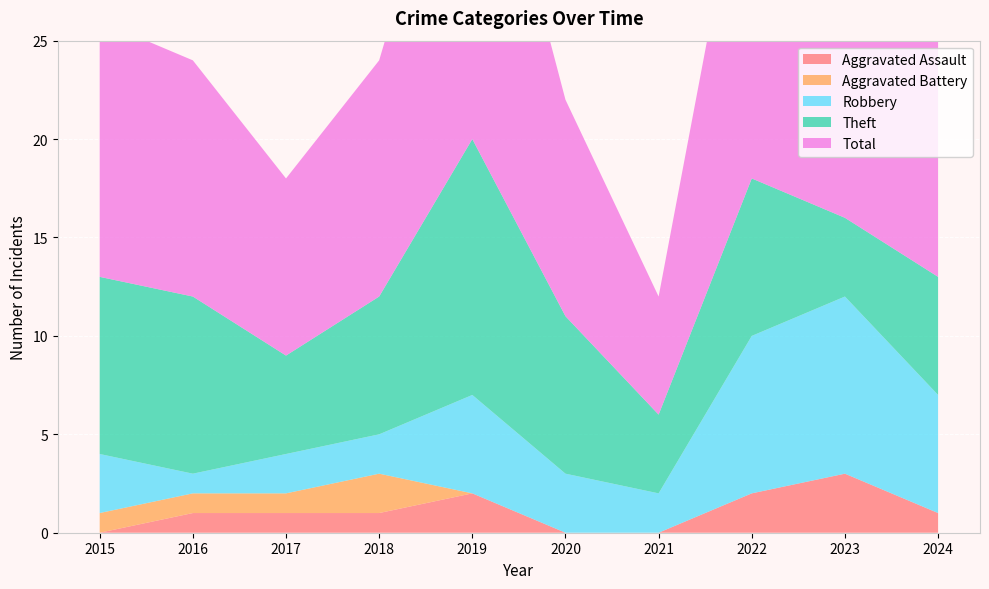

Reading left to right, extract all data points from this chart.

Aggravated Assault: 0	1	1	1	2	0	0	2	3	1
Aggravated Battery: 1	1	1	2	0	0	0	0	0	0
Robbery: 3	1	2	2	5	3	2	8	9	6
Theft: 9	9	5	7	13	8	4	8	4	6
Total: 13	12	9	12	20	11	6	19	16	13